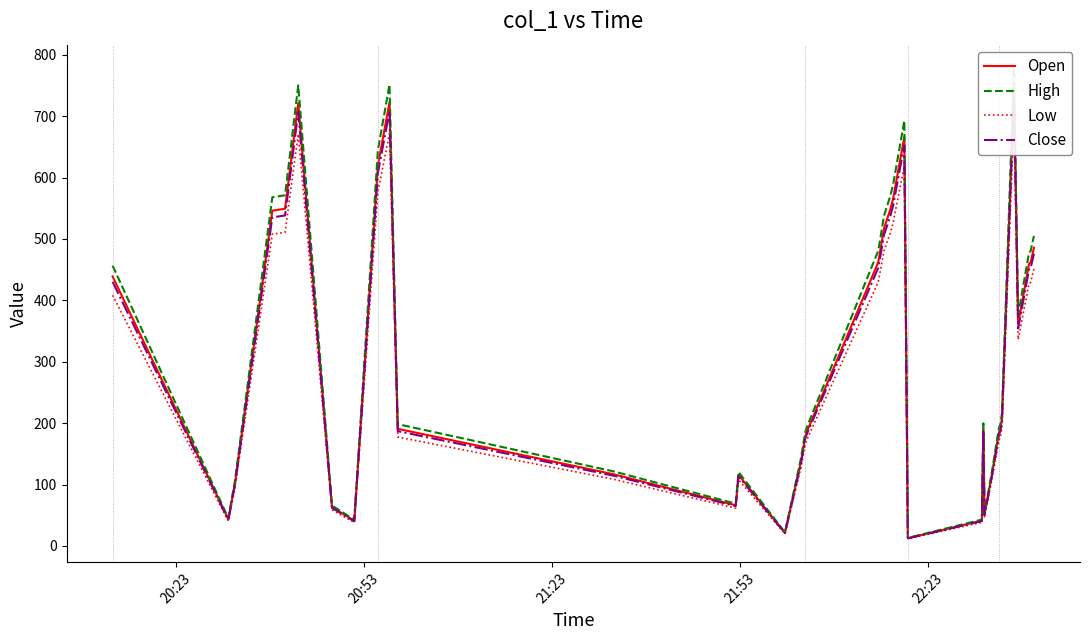

True or false: Low and Open intersect in this chart.

False